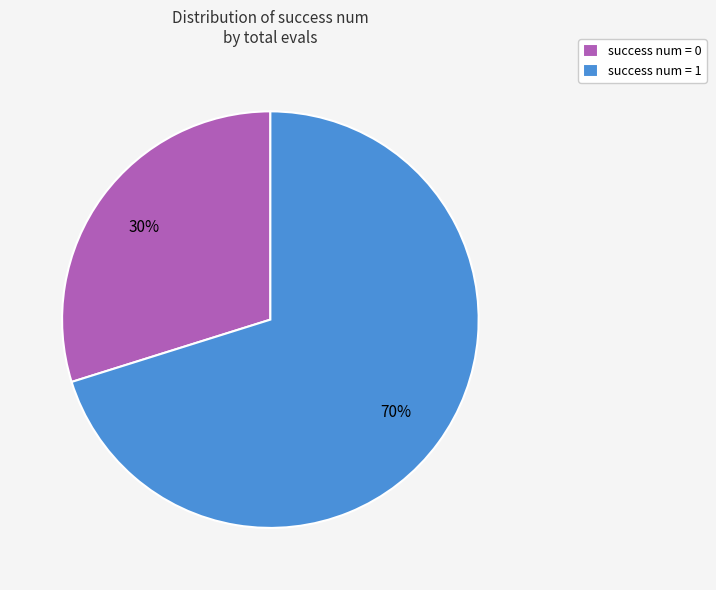

To the nearest percent, what is the difference between the largest and smallest slice percentages?

40%